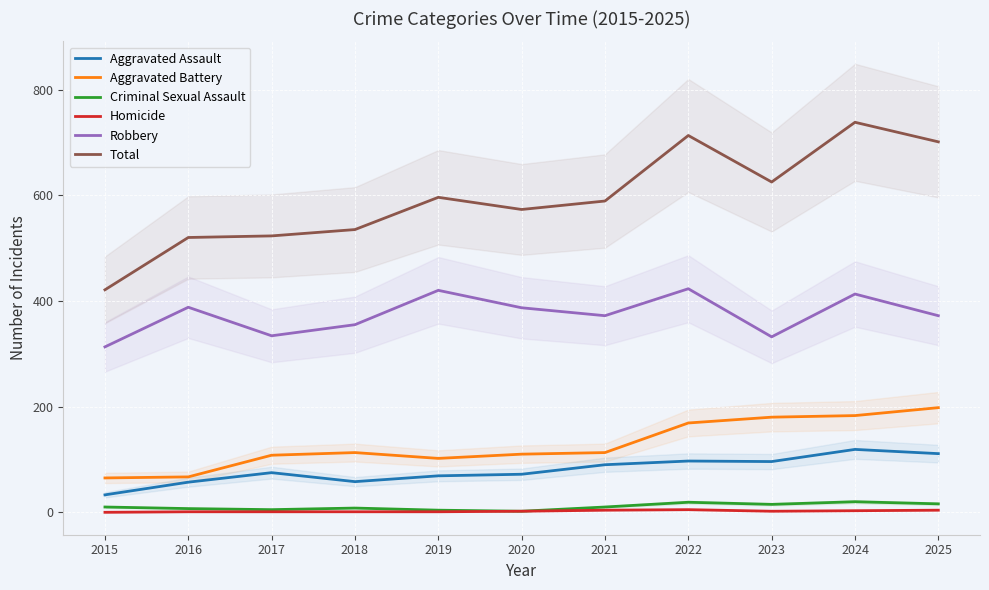

How many Homicide values are between 1 and 4?

9